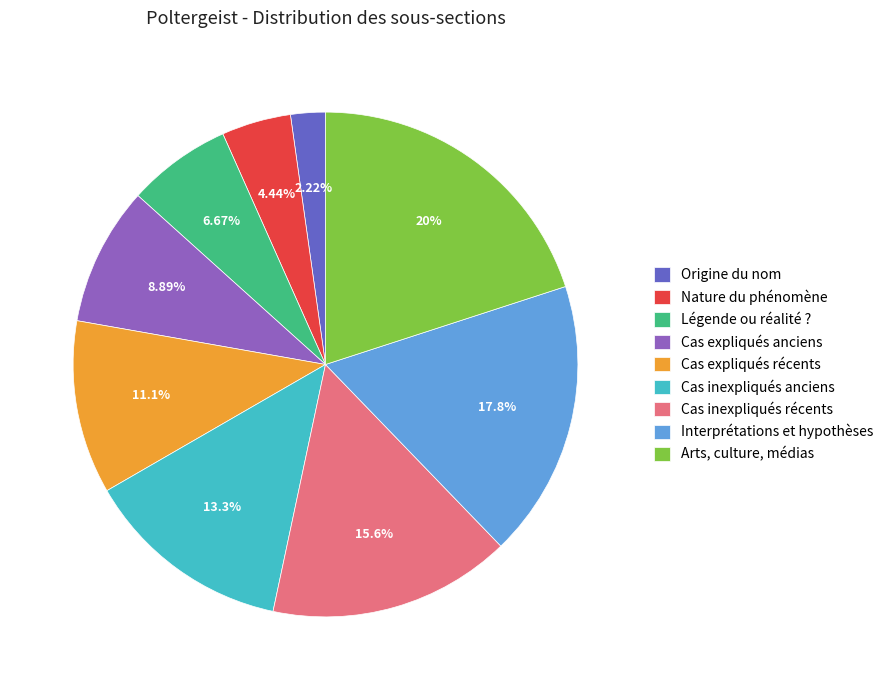

How many slices are in this pie chart?

9